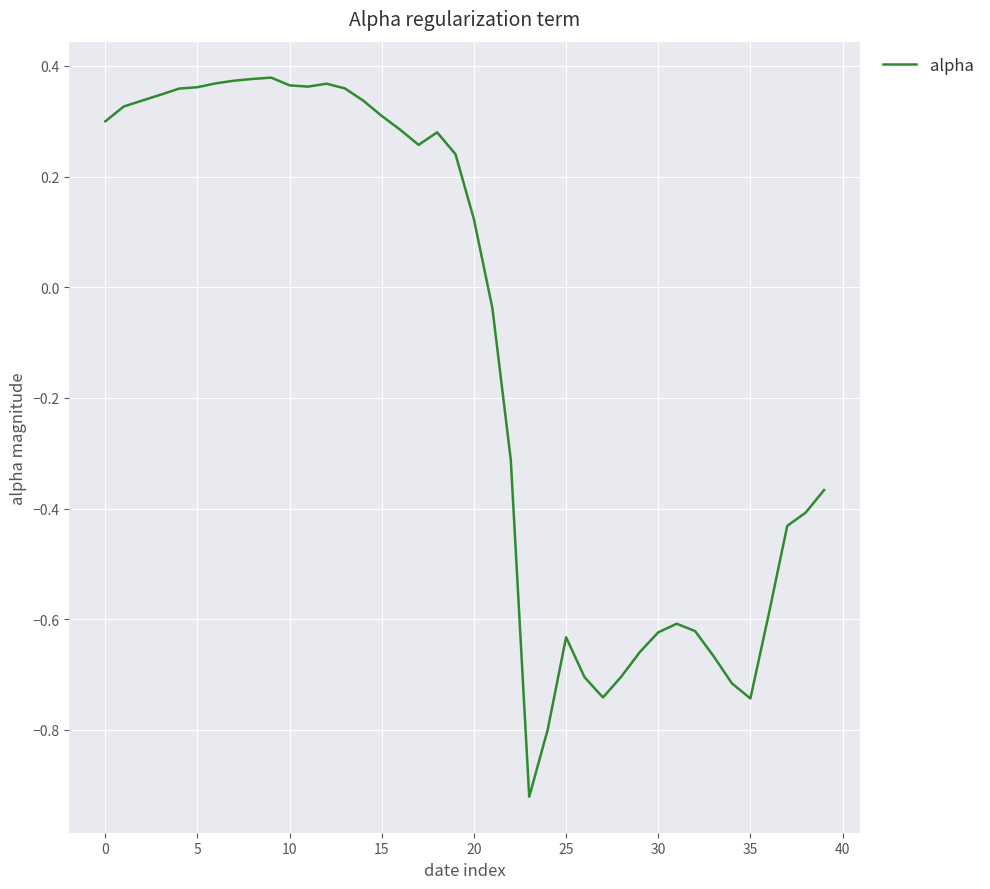

What is the difference between the maximum and minimum values?

1.3